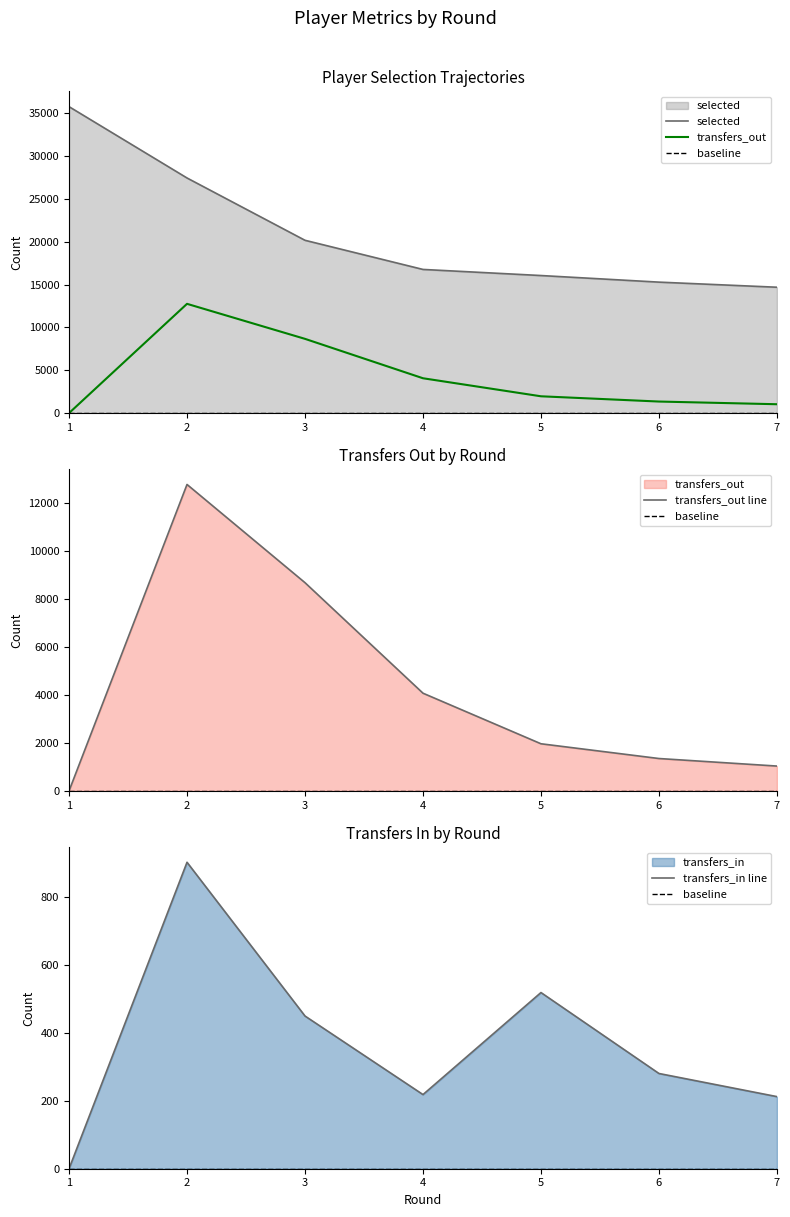

What are all the series names shown in the legend?

selected, transfers_in, transfers_out